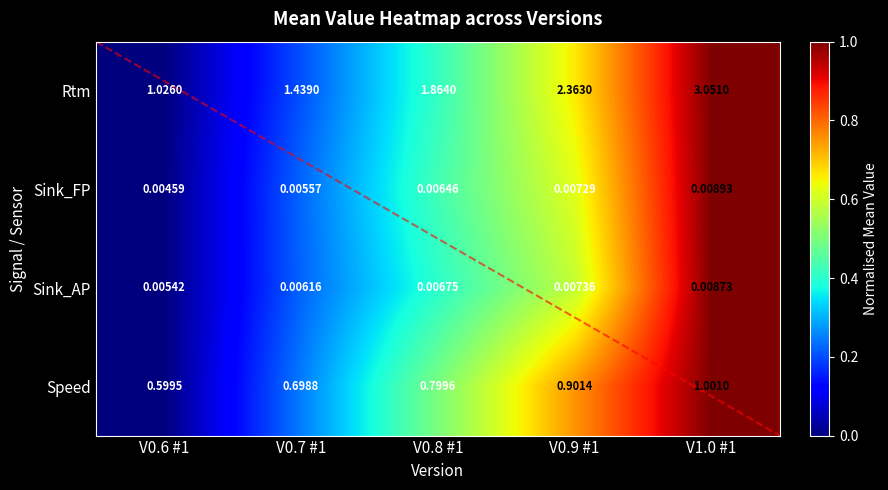

How many series are shown in this chart?

4